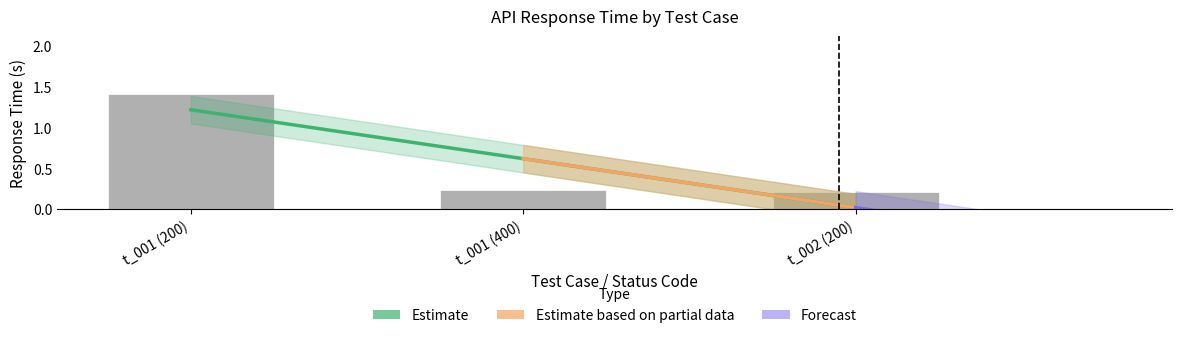

At which category does the chart reach its peak across all series?

t_001 (200)